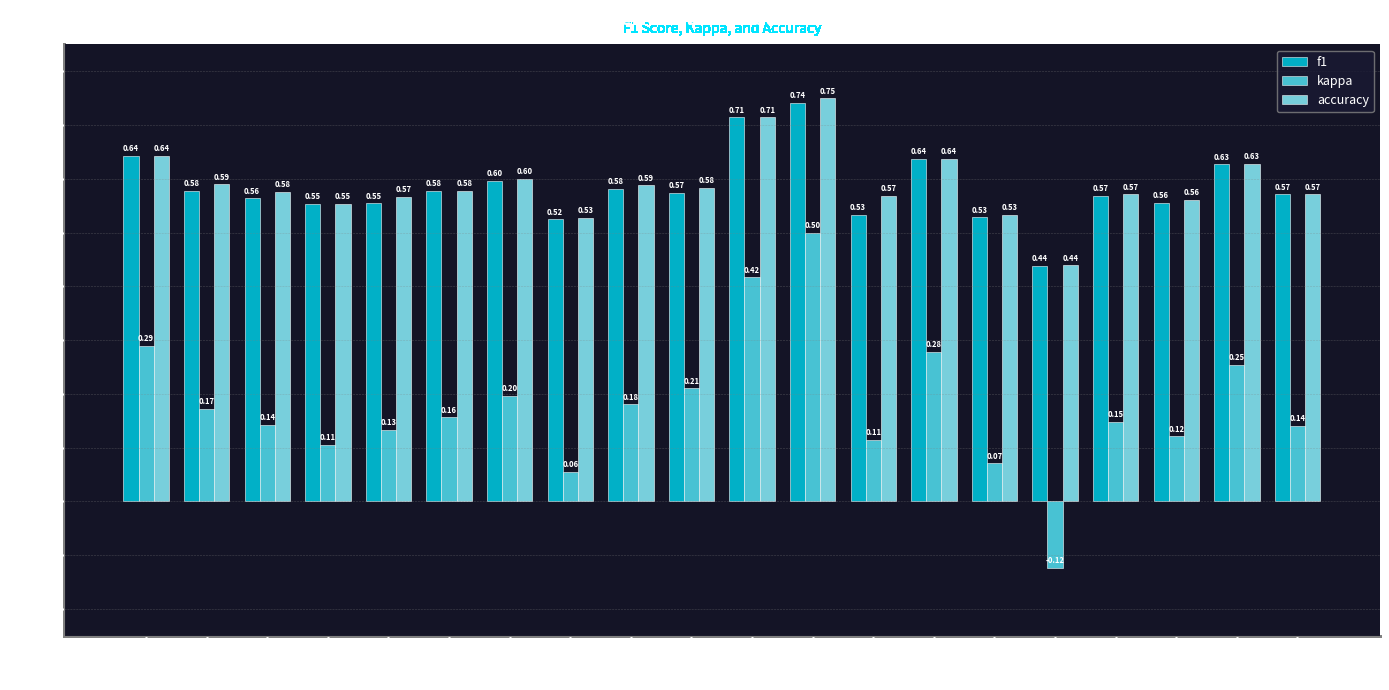

At which label does f1 reach its peak?

12